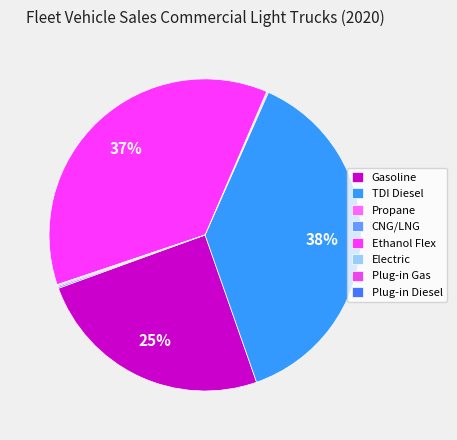

How many segments does this pie chart have?

8